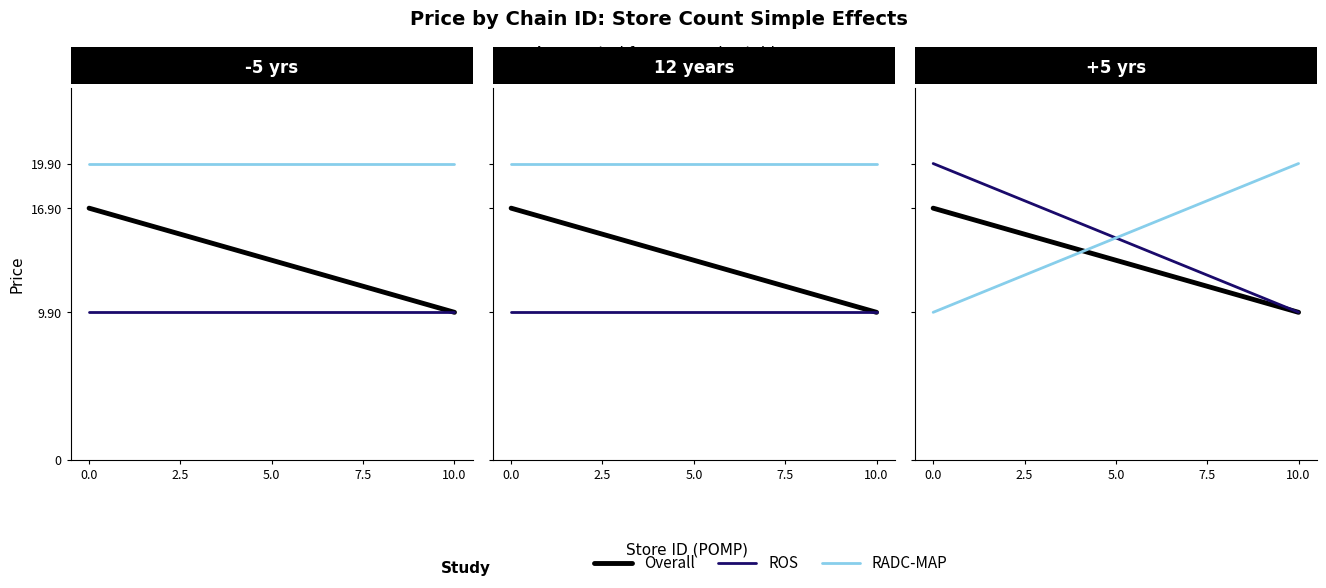

Is it true that ROS equals 6.0 at 0.0?

False